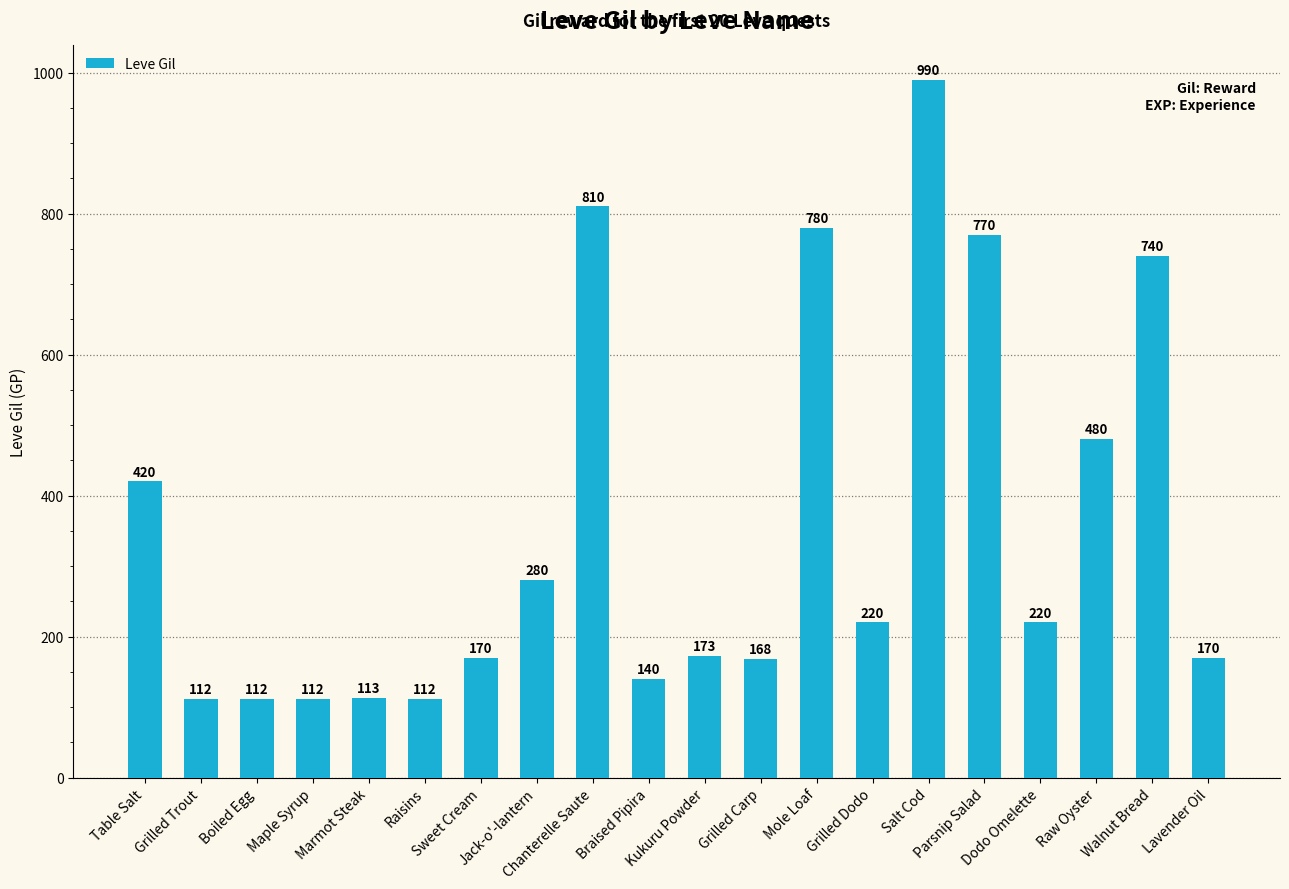

What is the difference between the maximum and minimum values?

878